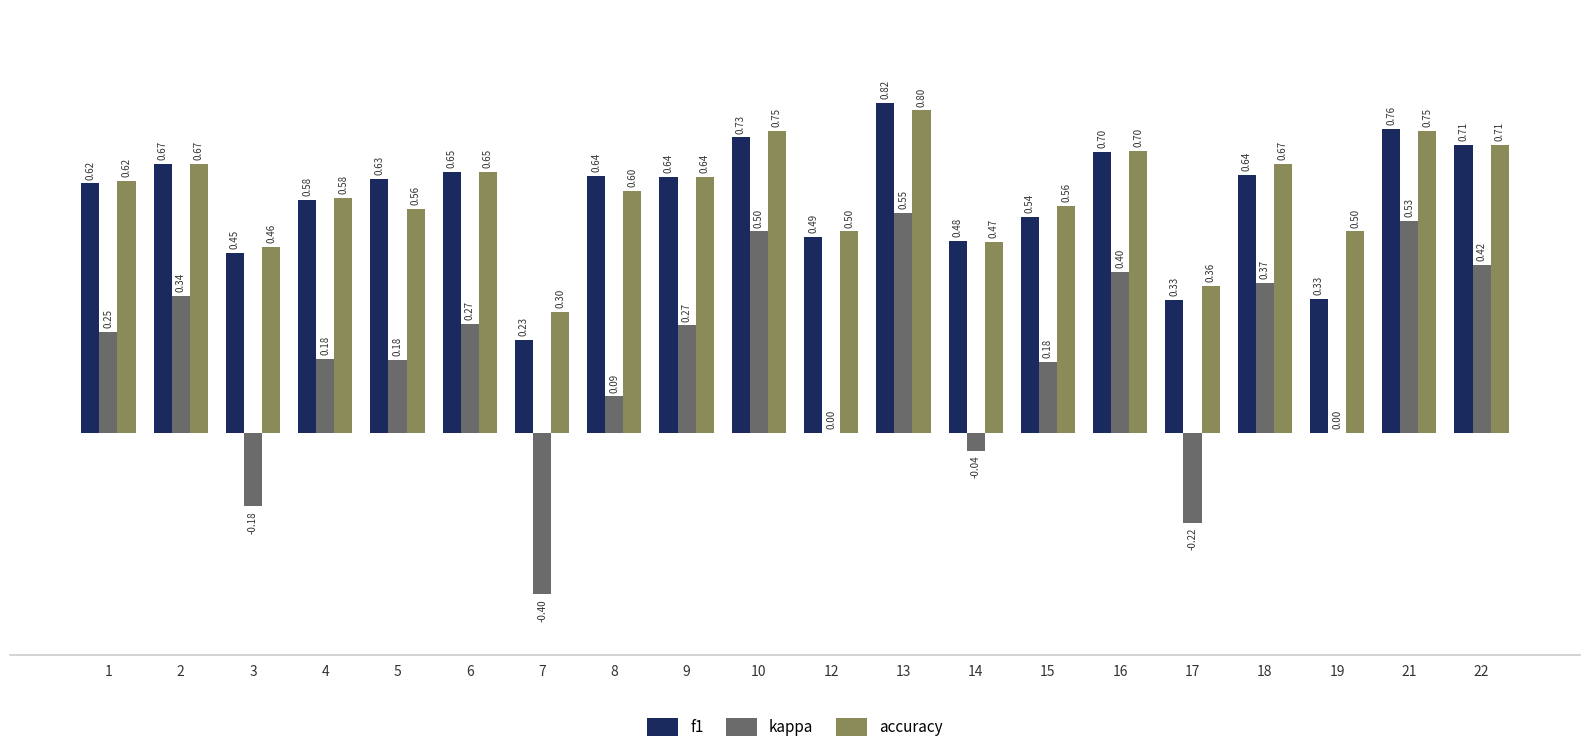

Which series changed the most between 12 and 19?

f1